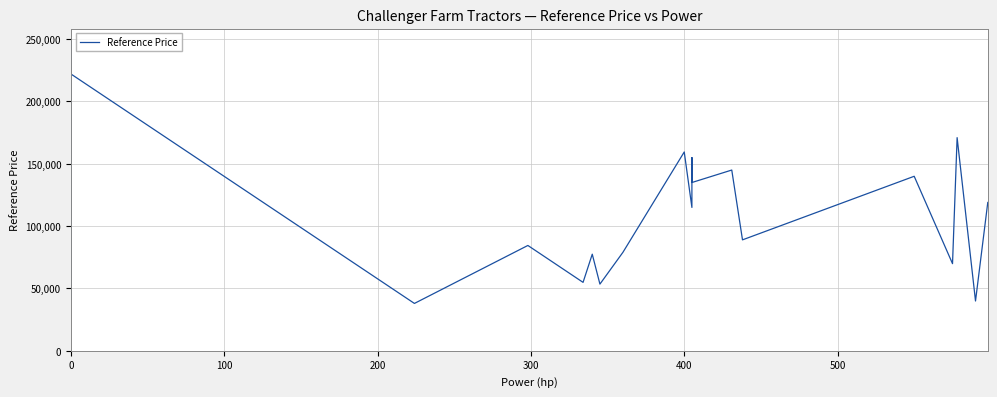

What is the change in value from 500 to 10?

+100000